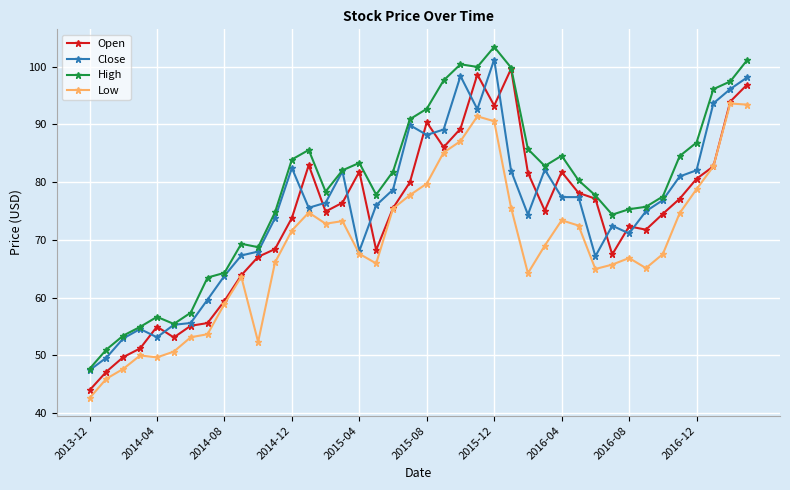

True or false: Open and Close intersect in this chart.

True